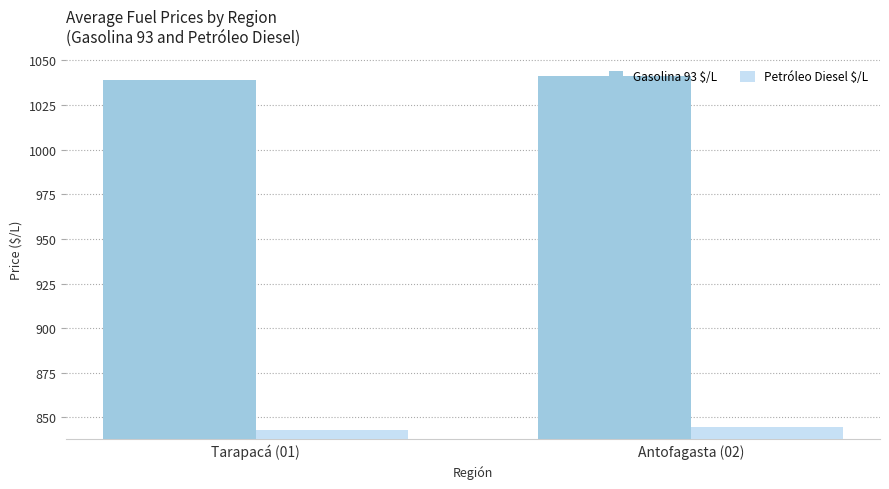

What position from the left is Antofagasta (02)?

2